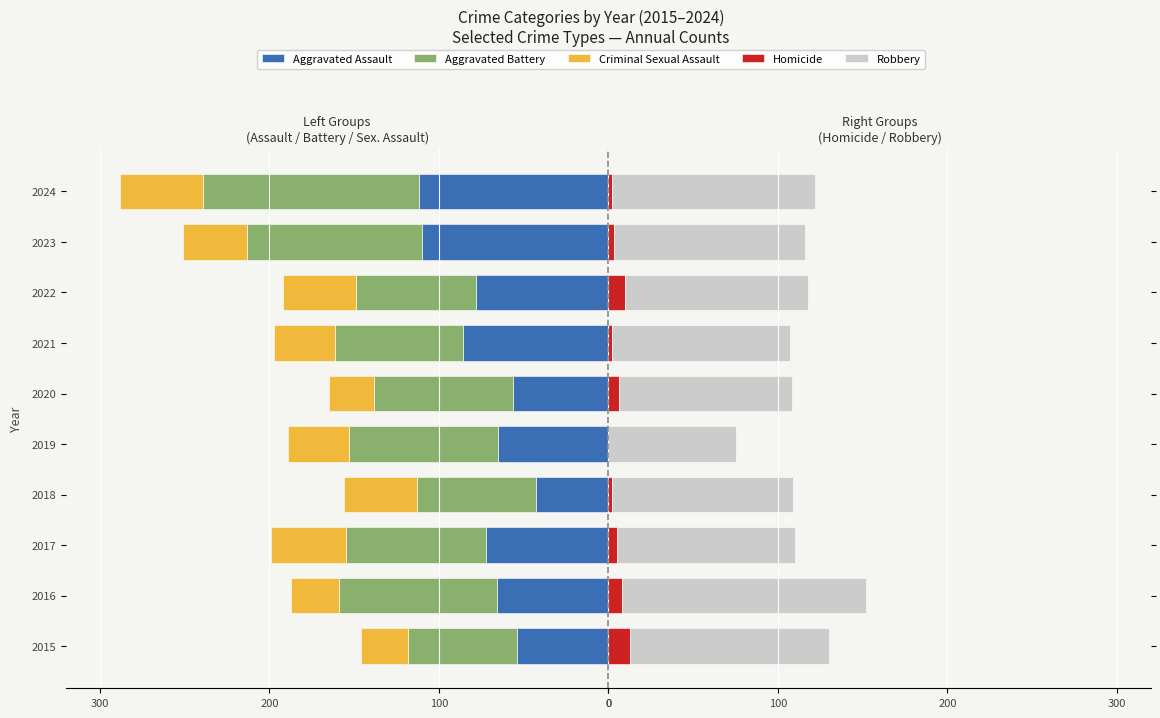

What is the value of the Criminal Sexual Assault bar at the 6th from the left?

-27